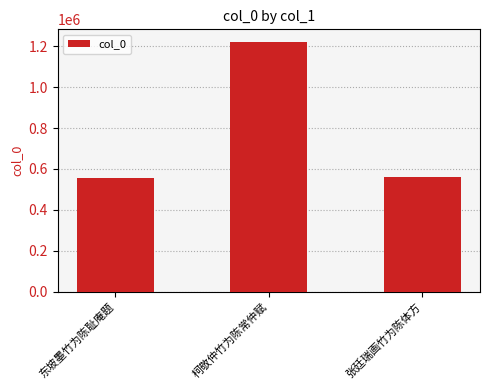

What is the difference between the maximum and minimum values?

663282